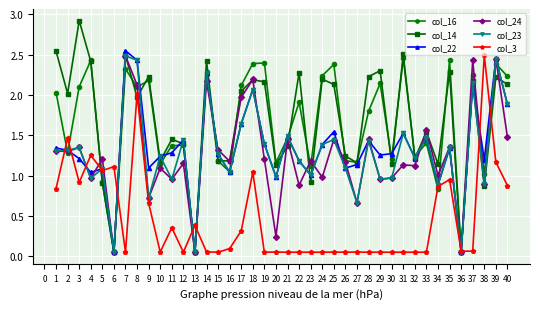

What are all the series names shown in the legend?

col_16, col_14, col_22, col_24, col_23, col_3